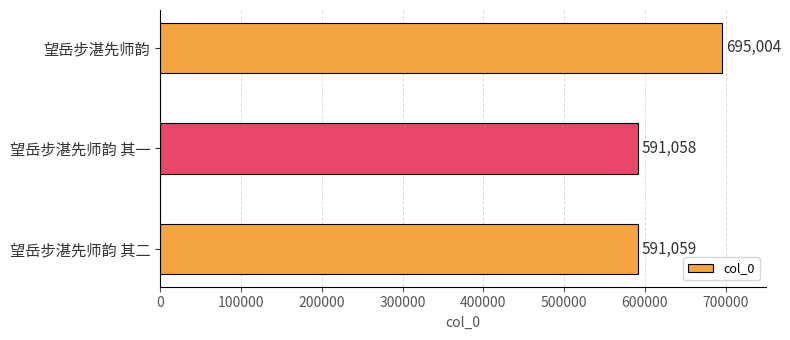

What is the average value?

625707